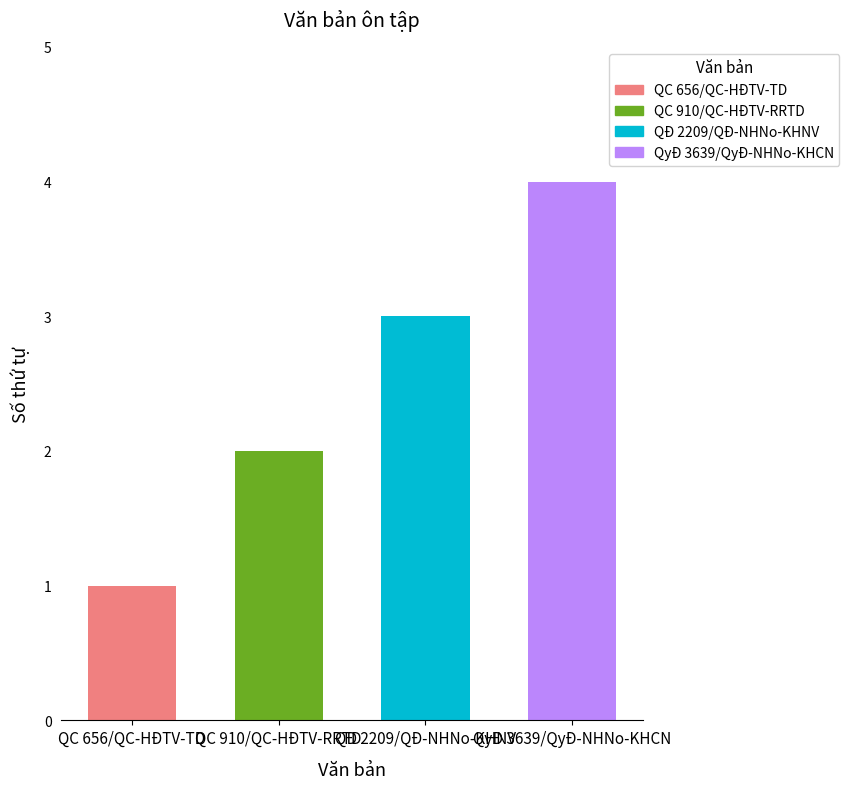

What is the difference between the values at QĐ 2209/QĐ-NHNo-KHNV and QyĐ 3639/QyĐ-NHNo-KHCN?

1